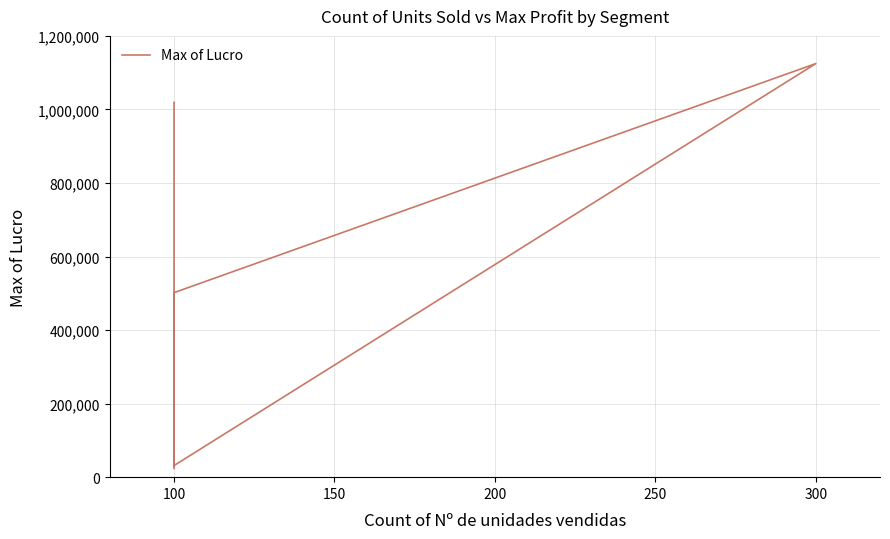

How many interior local valleys (lower than both neighbors) does the data have?

1